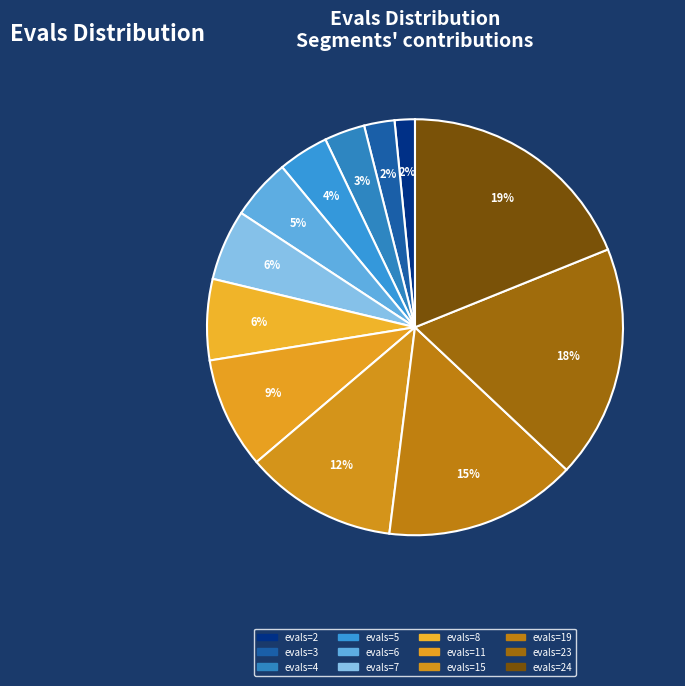

Rank the categories by value from lowest to highest.

evals=2, evals=3, evals=4, evals=5, evals=6, evals=7, evals=8, evals=11, evals=15, evals=19, evals=23, evals=24